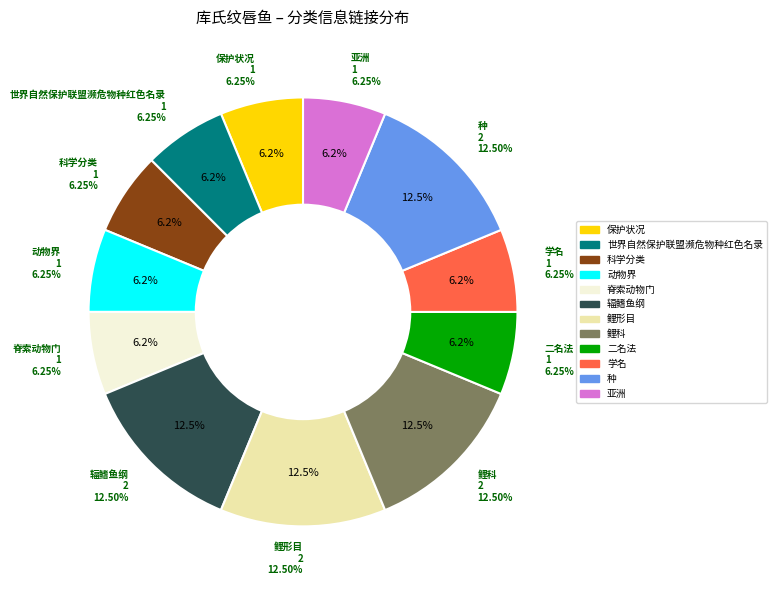

Is there a majority slice in this chart?

No